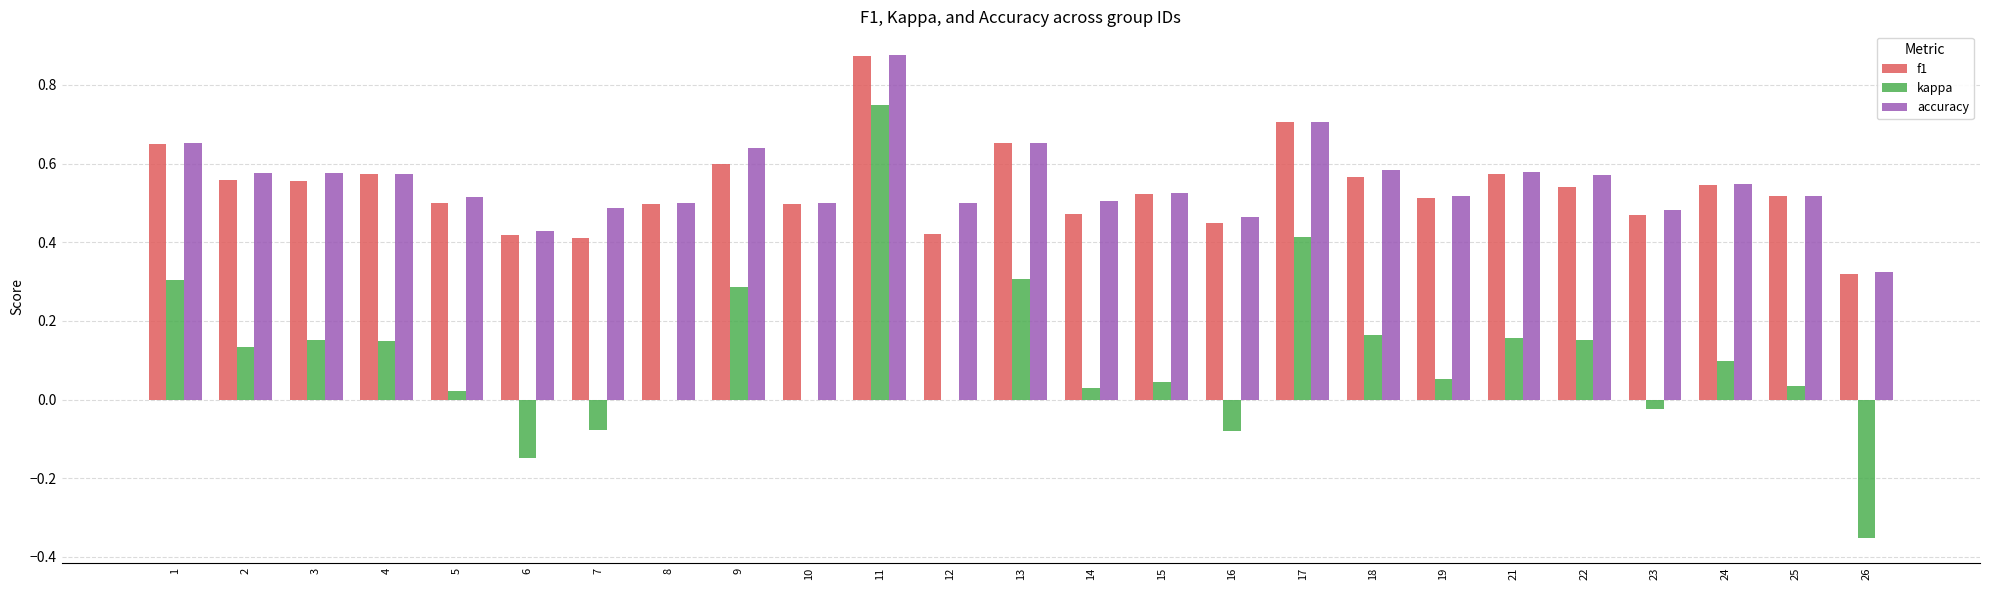

Does the chart contain stacked bars?

No